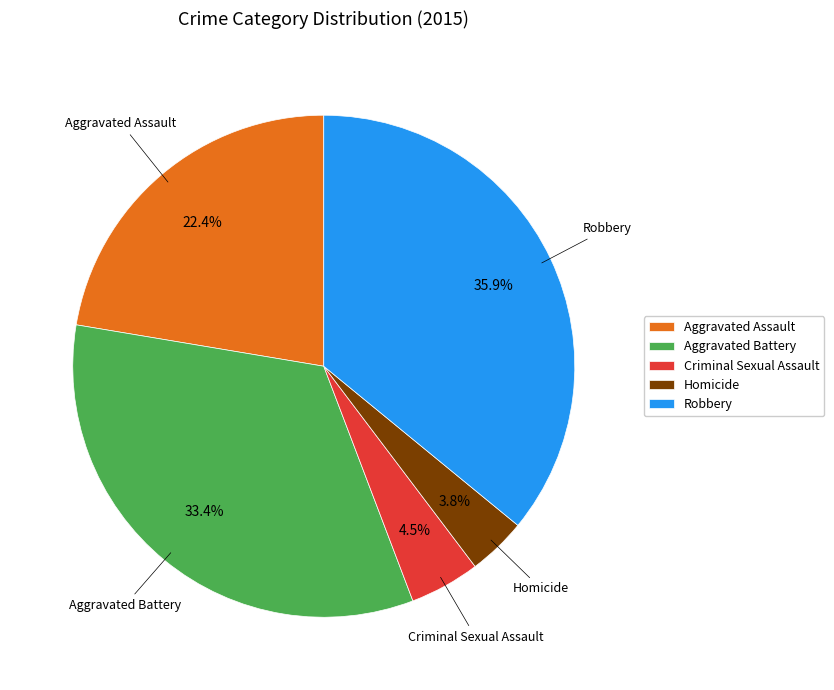

Rank the categories by value from lowest to highest.

Homicide, Criminal Sexual Assault, Aggravated Assault, Aggravated Battery, Robbery